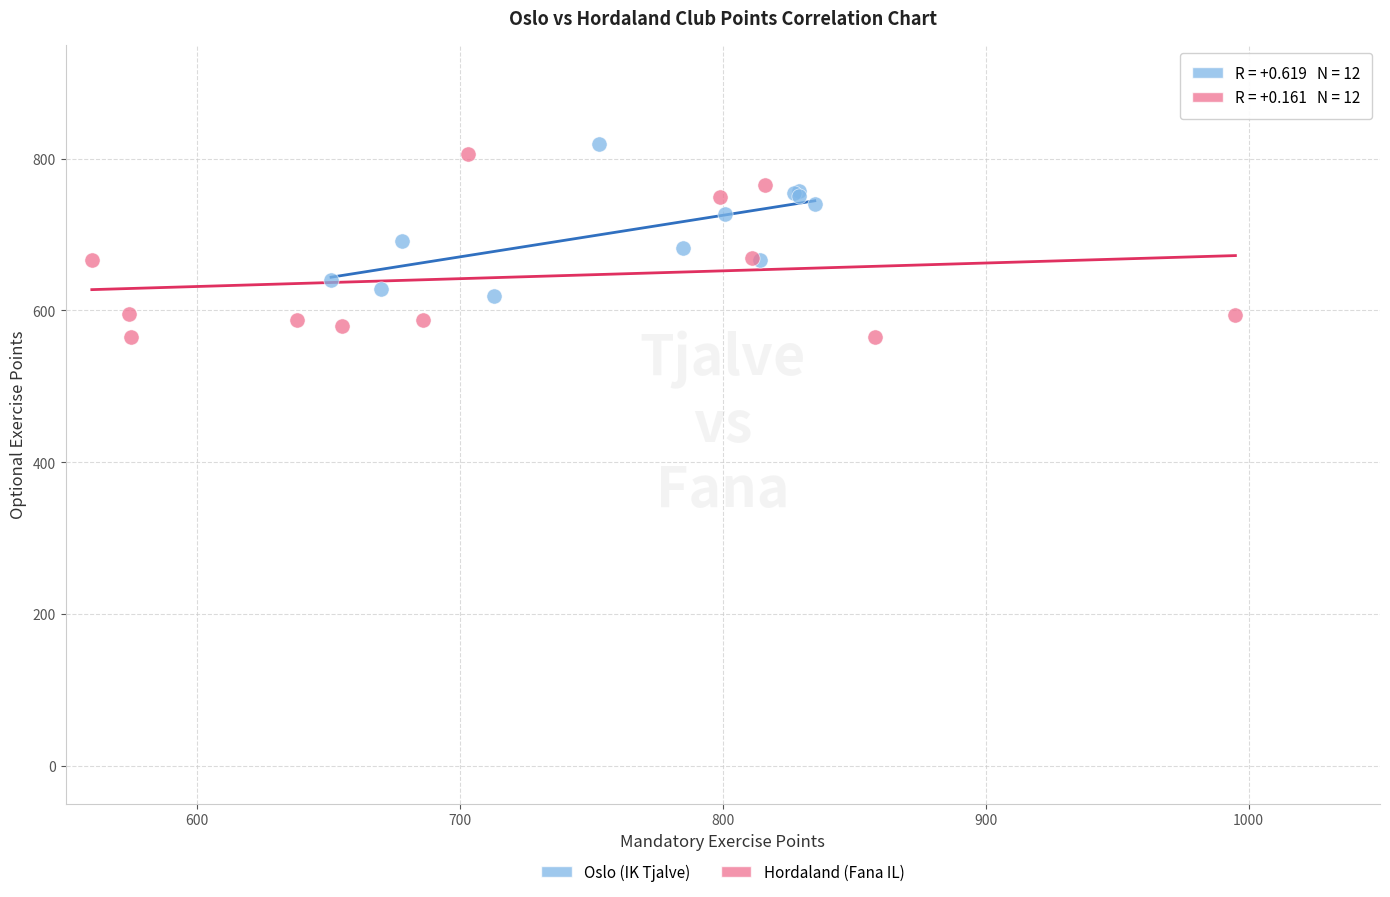

Which series contains the lowest Y value?

Hordaland (Fana IL)